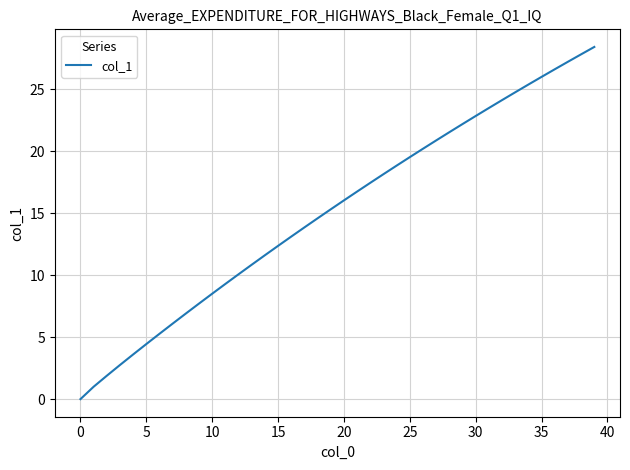

What is the greatest value displayed?

28.4